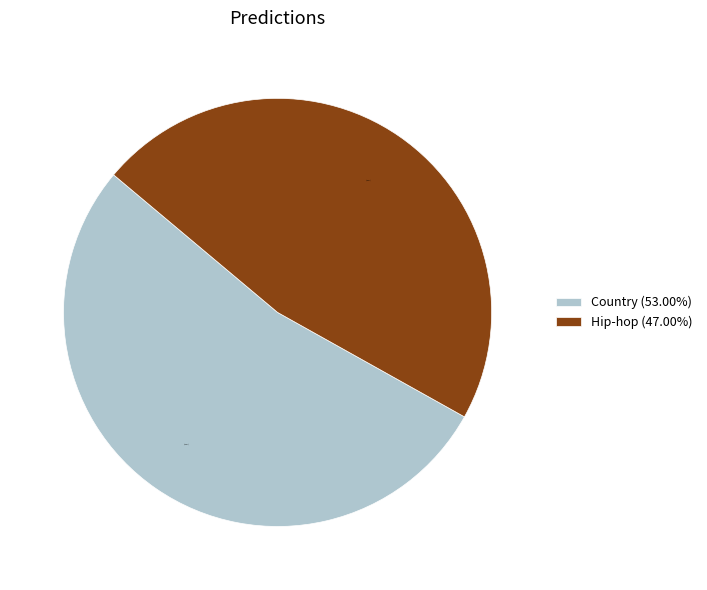

Is there any slice that represents more than half of the pie?

Yes